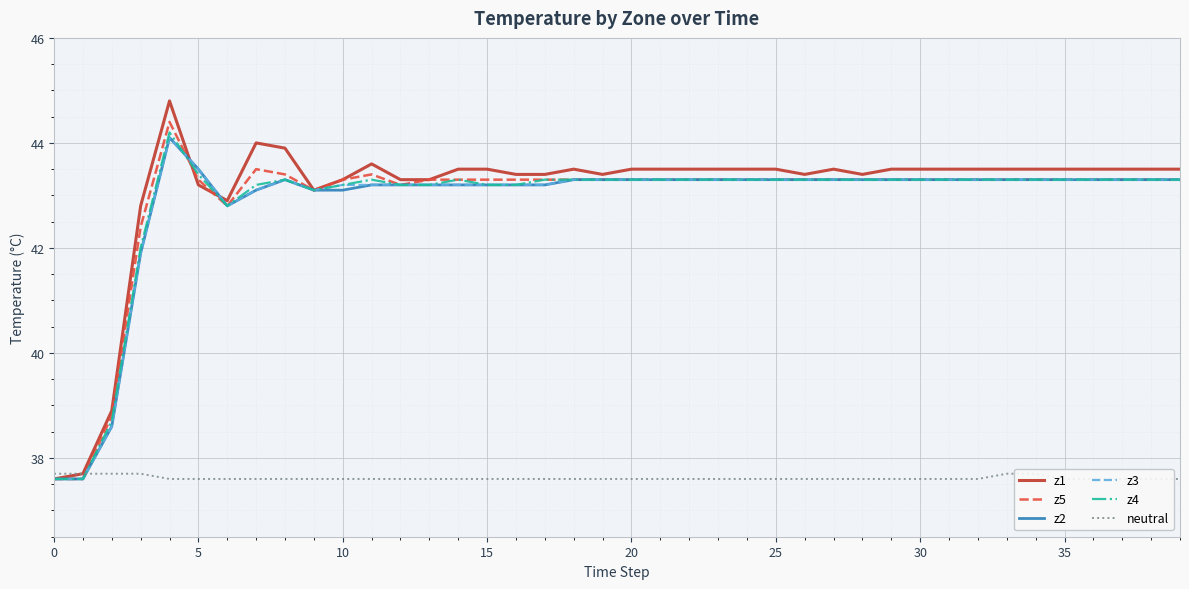

True or false: z5 has a value of 43.3 at 35.

True